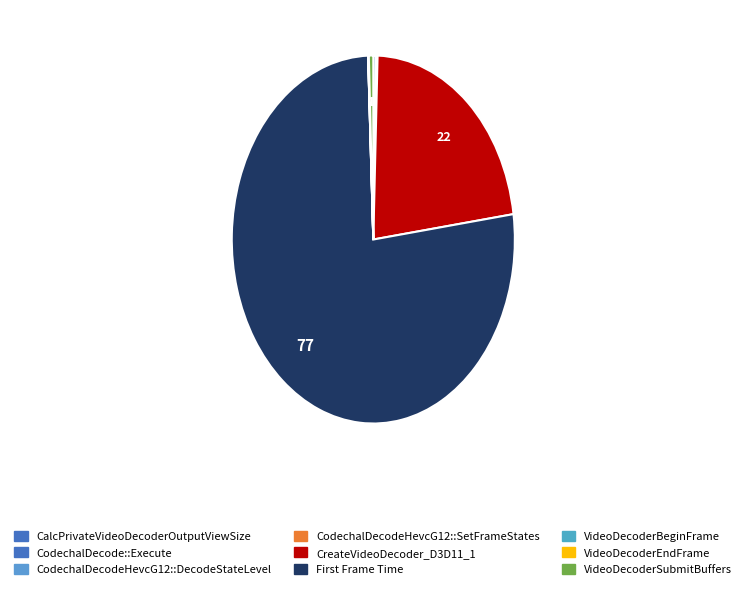

What is the largest slice in the pie chart?

First Frame Time